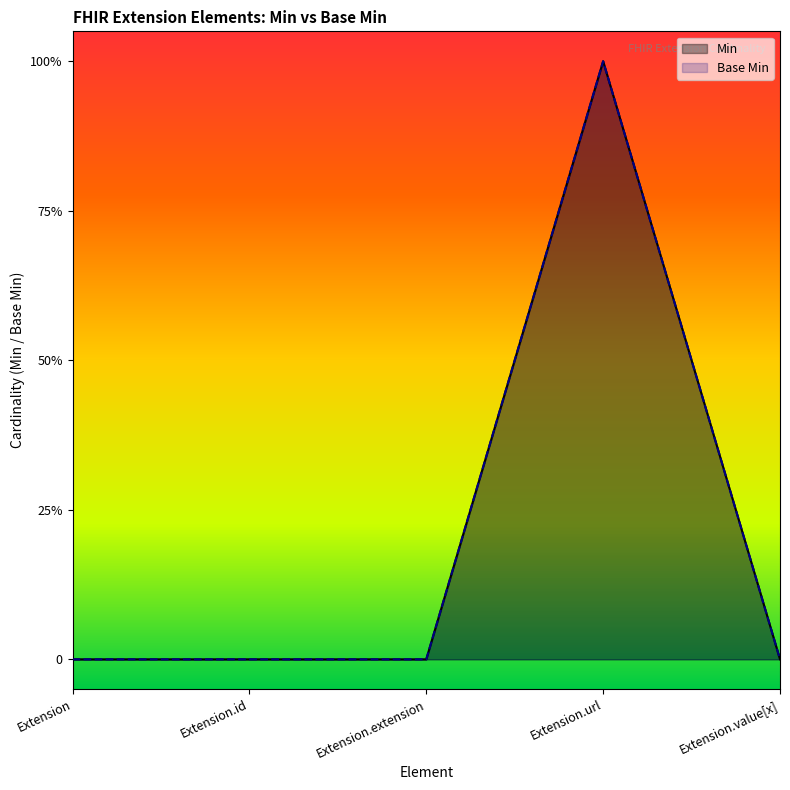

Does the chart have visible grid lines?

No